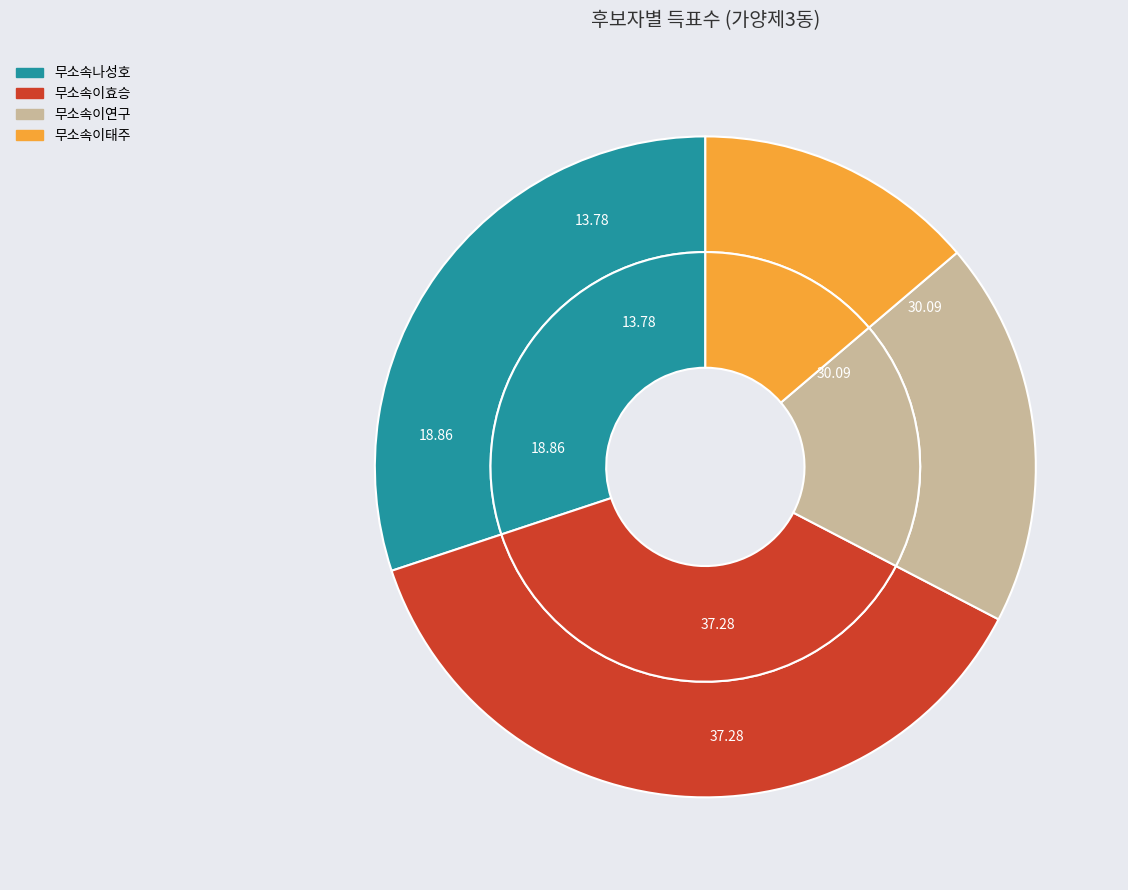

Is it true that 무소속이태주 is 14% of the pie?

True